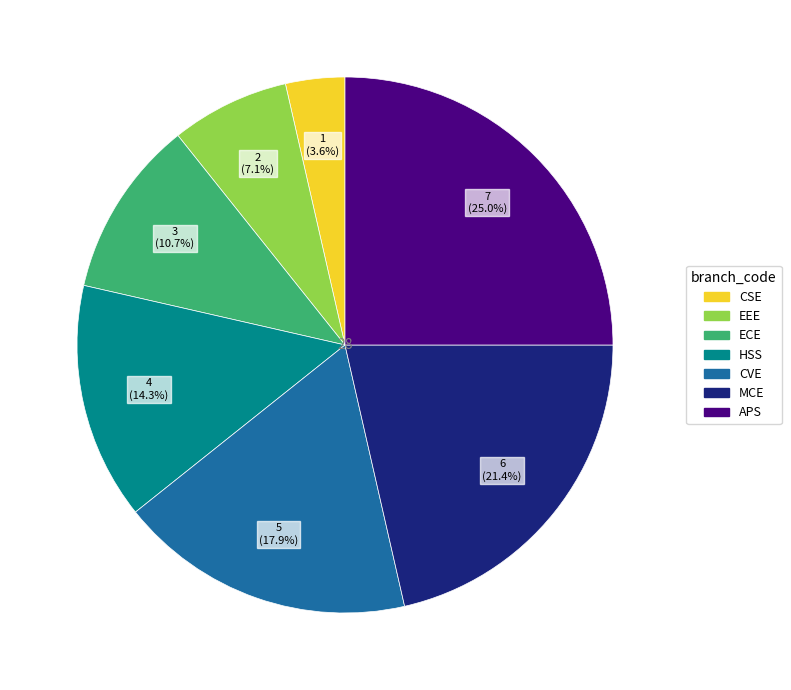

Which category has the smallest portion of the pie?

CSE